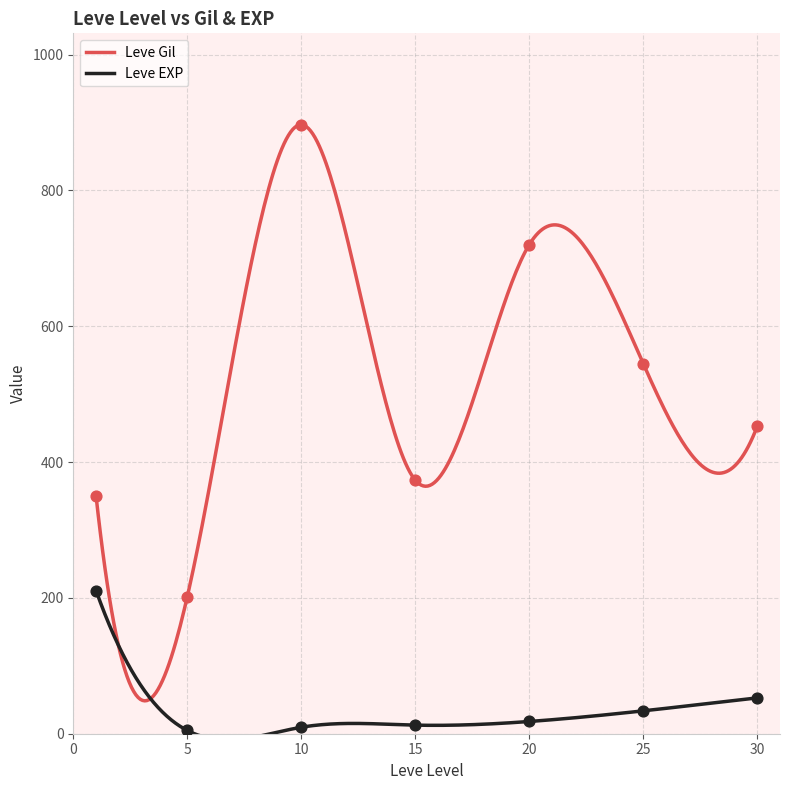

What is the highest value of the Leve Gil series?

896.6